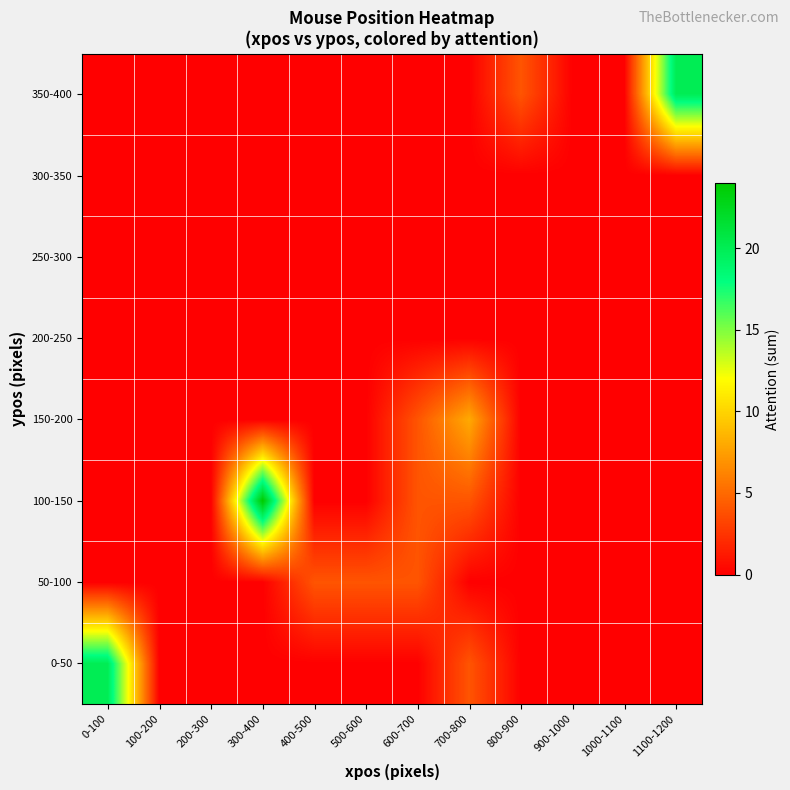

Reading left to right, list all the values displayed in this chart.

0-50: 0-100=20	100-200=0	200-300=0	300-400=0	400-500=0	500-600=0	600-700=0	700-800=4	800-900=0	900-1000=0	1000-1100=0	1100-1200=0
50-100: 0-100=0	100-200=0	200-300=0	300-400=0	400-500=4	500-600=4	600-700=4	700-800=0	800-900=0	900-1000=0	1000-1100=0	1100-1200=0
100-150: 0-100=0	100-200=0	200-300=0	300-400=24	400-500=0	500-600=0	600-700=4	700-800=4	800-900=0	900-1000=0	1000-1100=0	1100-1200=0
150-200: 0-100=0	100-200=0	200-300=0	300-400=0	400-500=0	500-600=0	600-700=4	700-800=8	800-900=0	900-1000=0	1000-1100=0	1100-1200=0
200-250: 0-100=0	100-200=0	200-300=0	300-400=0	400-500=0	500-600=0	600-700=0	700-800=0	800-900=0	900-1000=0	1000-1100=0	1100-1200=0
250-300: 0-100=0	100-200=0	200-300=0	300-400=0	400-500=0	500-600=0	600-700=0	700-800=0	800-900=0	900-1000=0	1000-1100=0	1100-1200=0
300-350: 0-100=0	100-200=0	200-300=0	300-400=0	400-500=0	500-600=0	600-700=0	700-800=0	800-900=0	900-1000=0	1000-1100=0	1100-1200=0
350-400: 0-100=0	100-200=0	200-300=0	300-400=0	400-500=0	500-600=0	600-700=0	700-800=0	800-900=4	900-1000=0	1000-1100=0	1100-1200=20